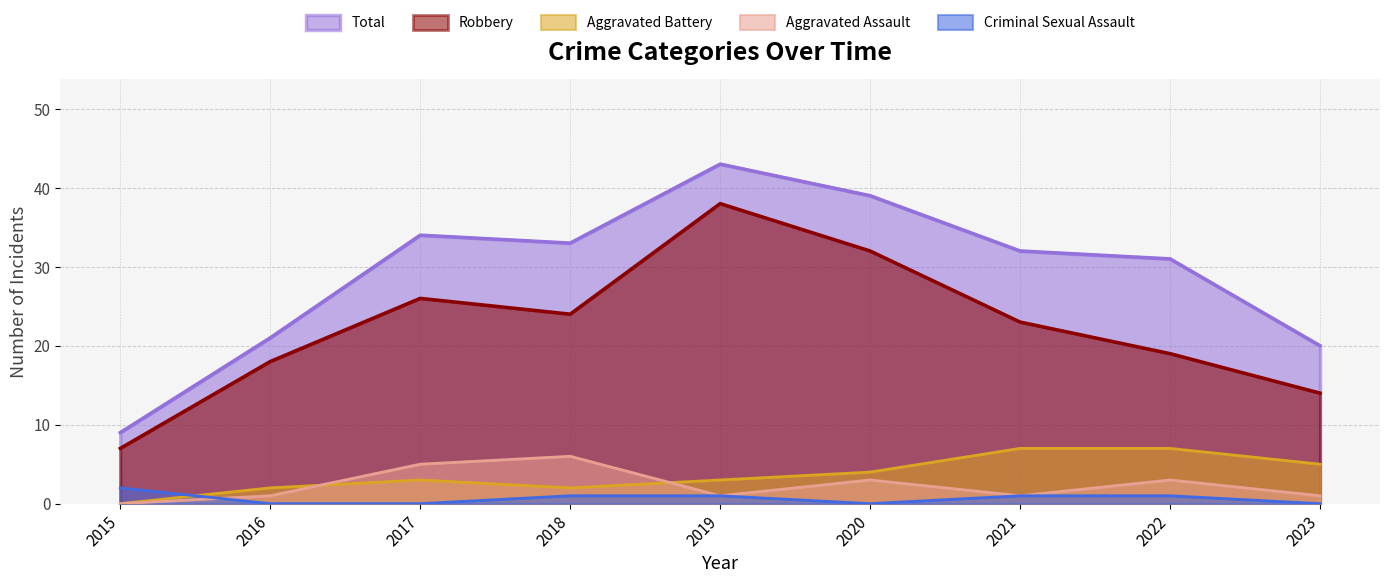

True or false: Total and Aggravated Assault cross at least once.

False